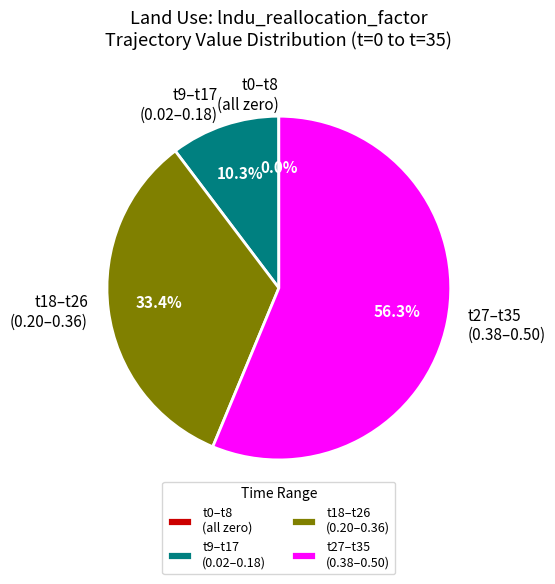

Which category accounts for the majority?

t27–t35 (0.38–0.50)